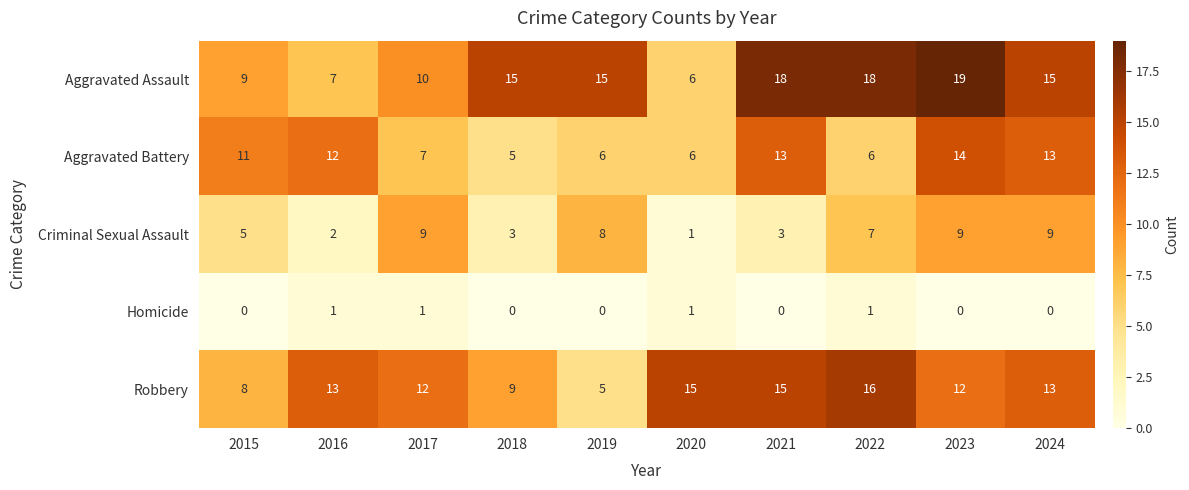

Which category has the lowest value in the Aggravated Battery series?

2018